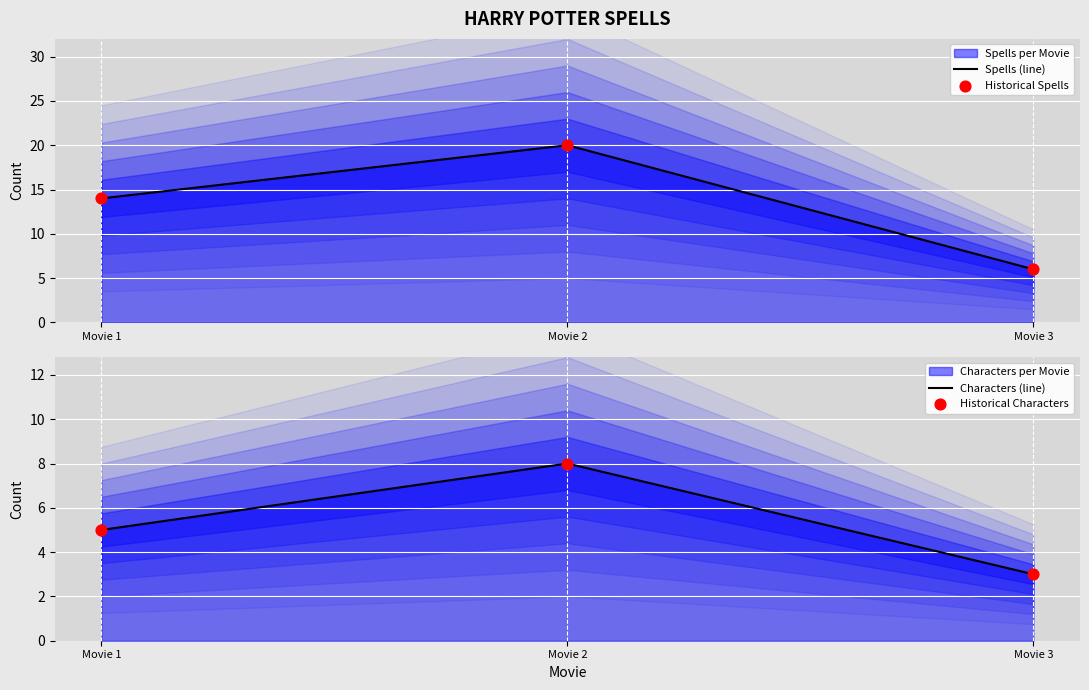

Is the value of Historical Characters at Movie 2 greater than the value of Spells (line) at Movie 3?

Yes